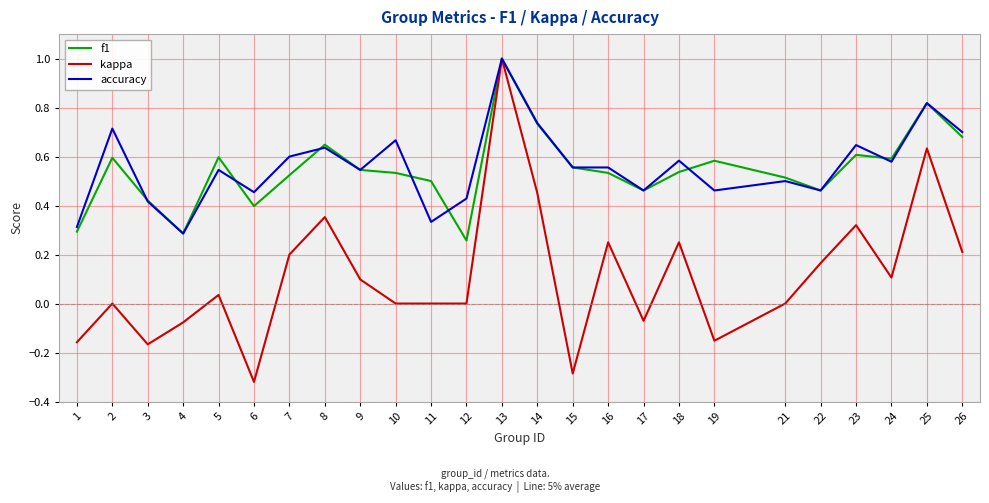

Which series has the largest range (max minus min)?

kappa